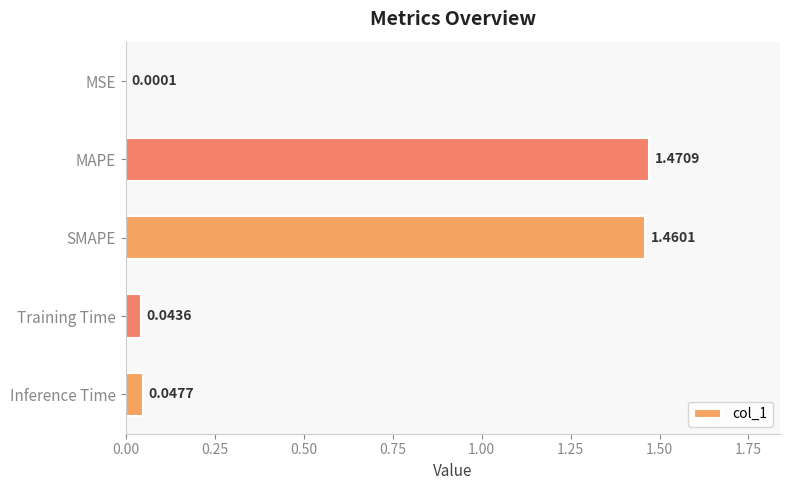

Which label corresponds to the largest value in the chart?

MAPE